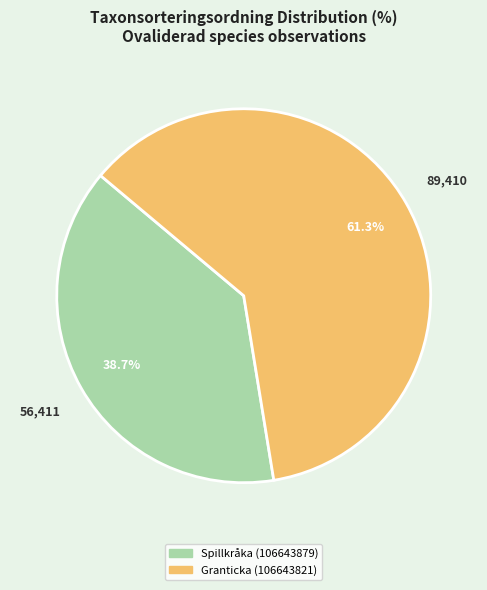

Do Granticka (106643821) and Spillkråka (106643879) together represent more than half of the pie?

Yes